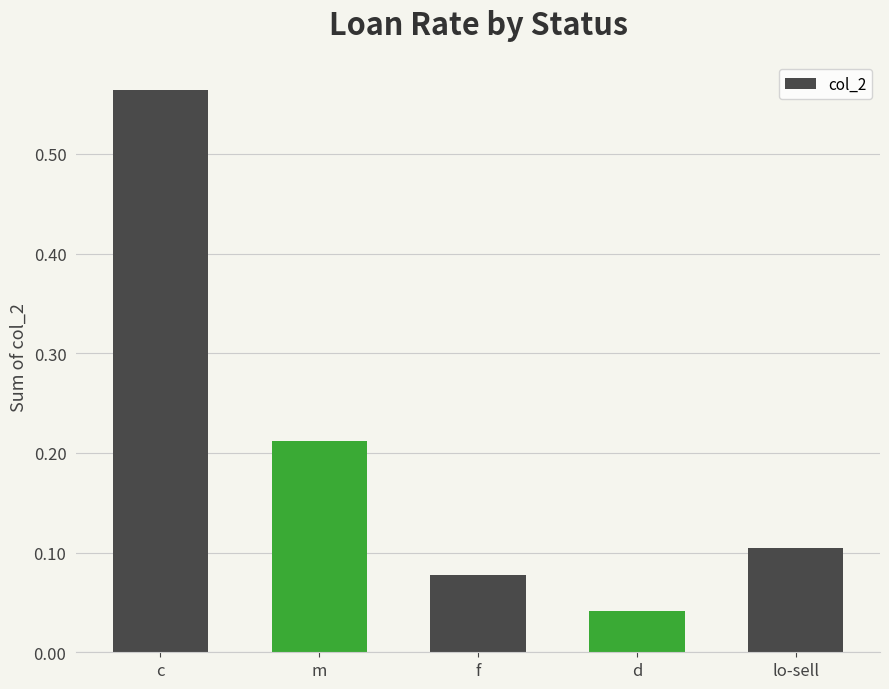

Which category has the lowest value across all series?

d